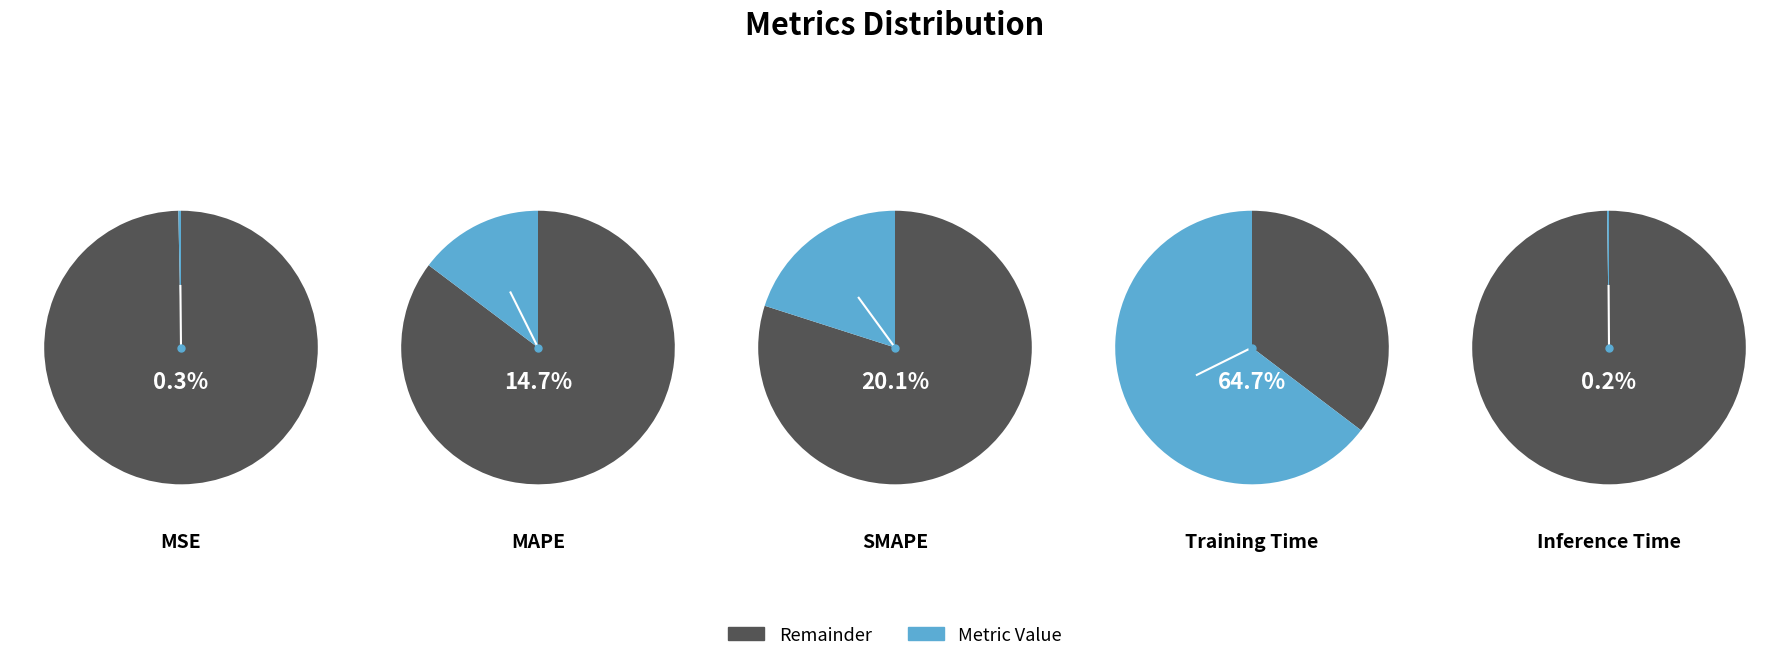

Is there any slice that represents more than half of the pie?

Yes